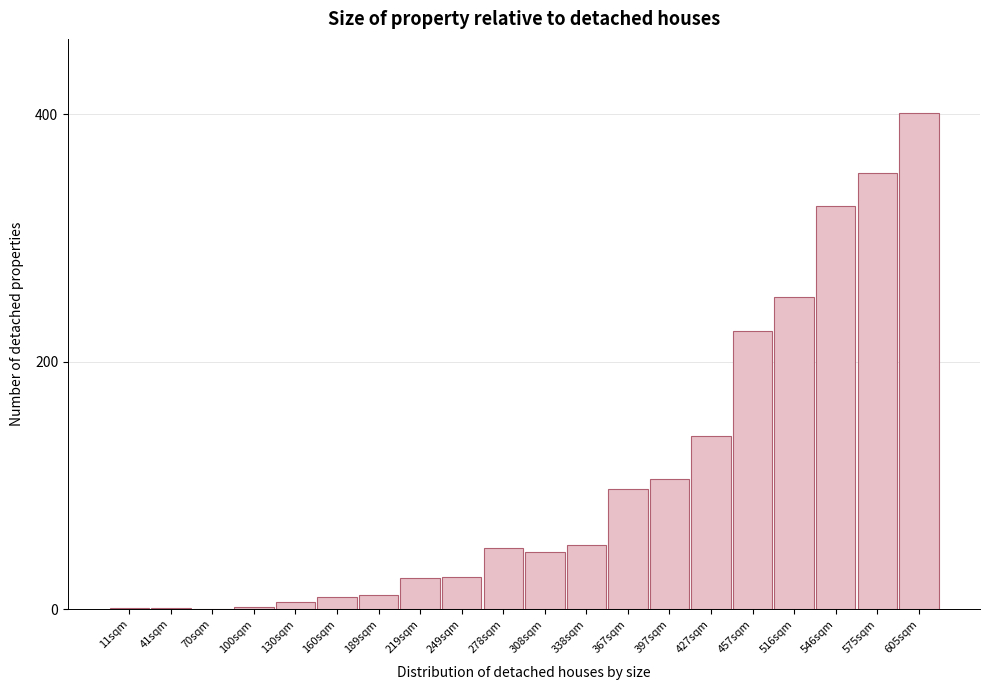

Which category has the highest value across all series?

605sqm